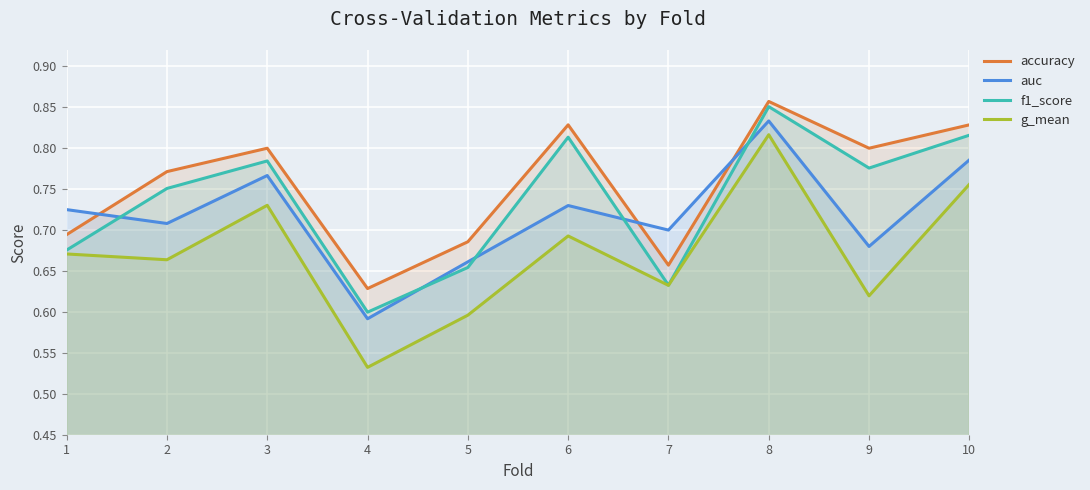

Where is the first local minimum for g_mean?

2